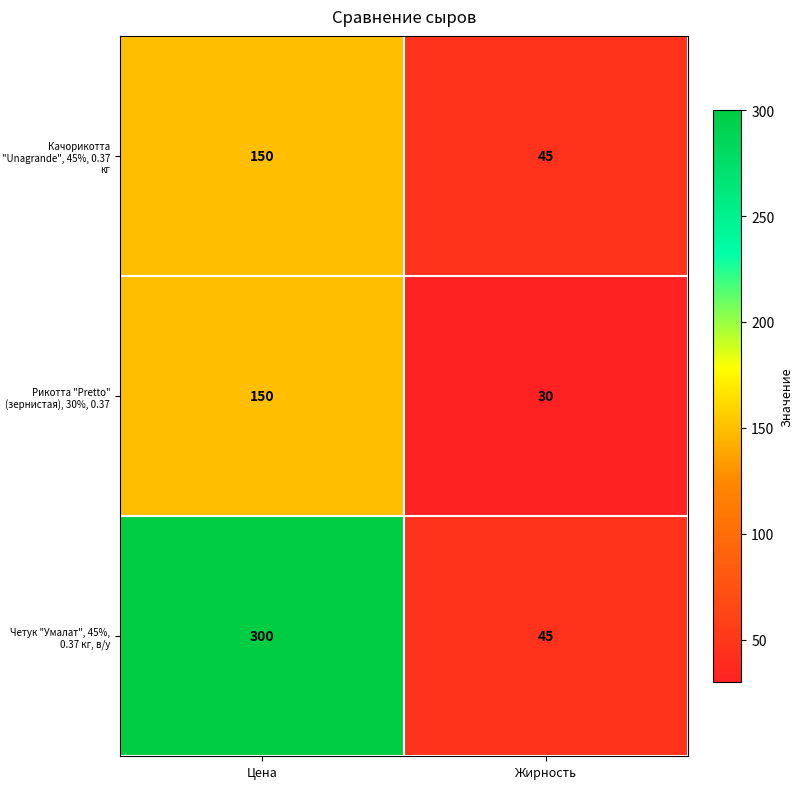

Is it true that Качорикотта "Unagrande", 45%, 0.37 кг equals 256 at Цена?

False